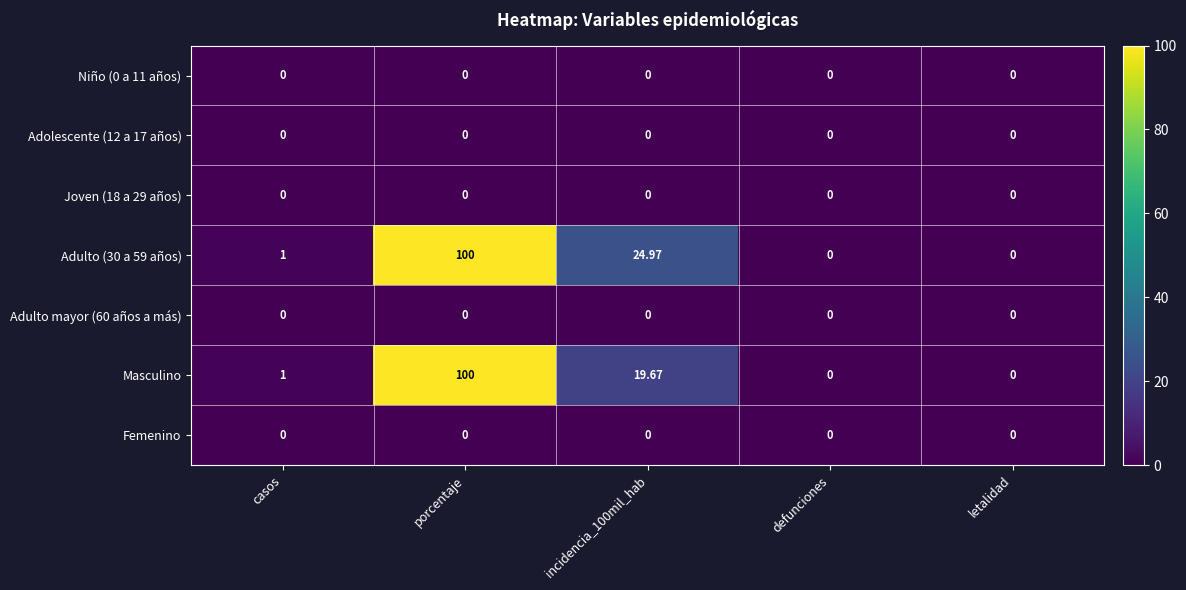

Which category has the highest value in the Masculino series?

porcentaje